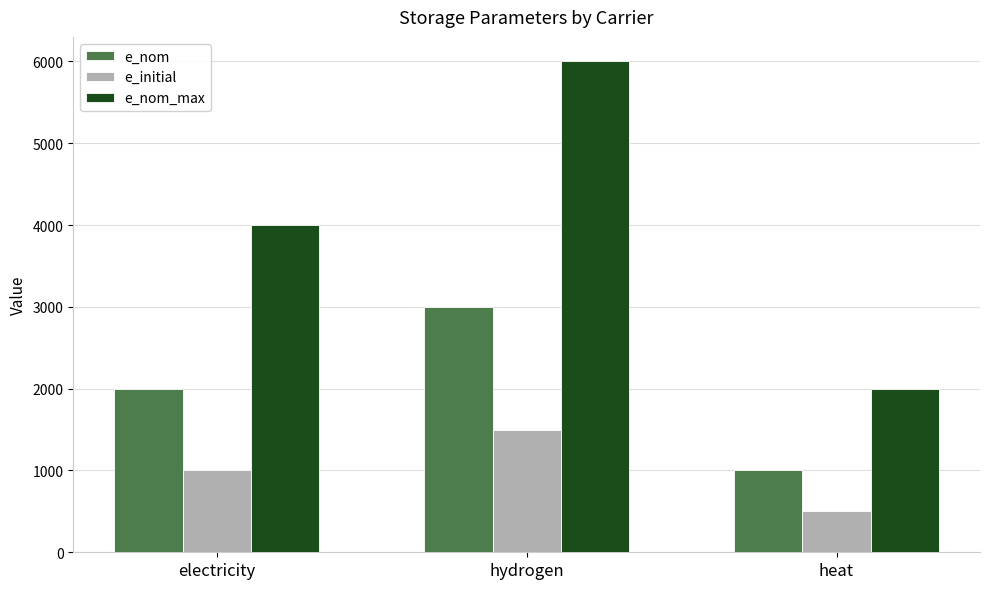

What is the difference between the highest and lowest values at electricity?

3000